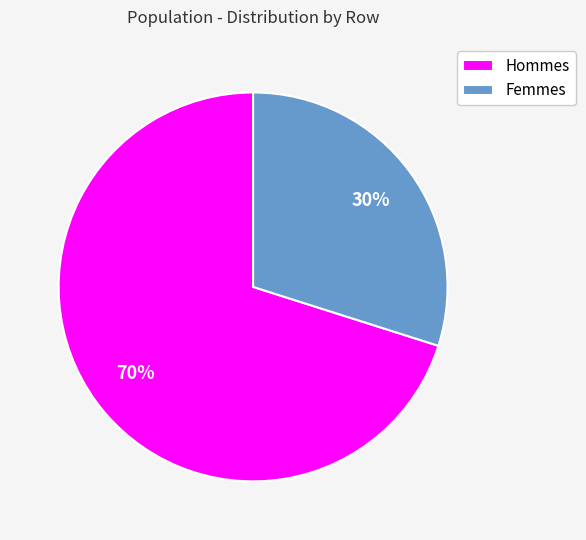

How many slices are in this pie chart?

2